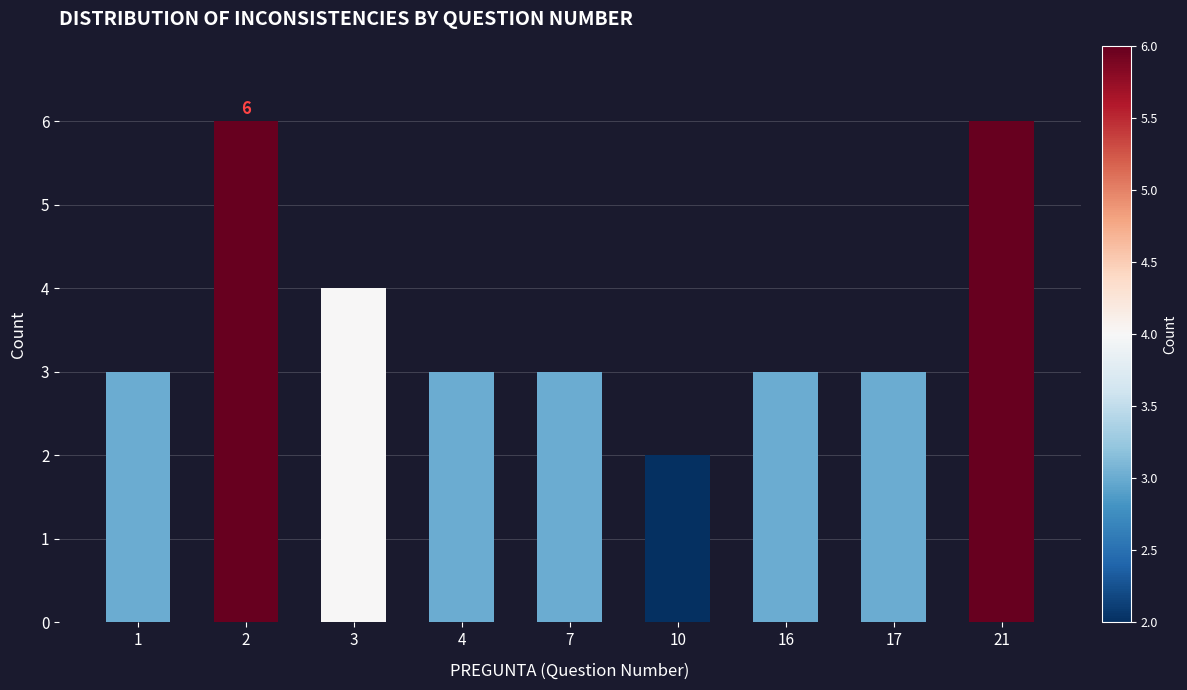

Reading left to right, what are all the values shown in this chart?

1=3	2=6	3=4	4=3	7=3	10=2	16=3	17=3	21=6